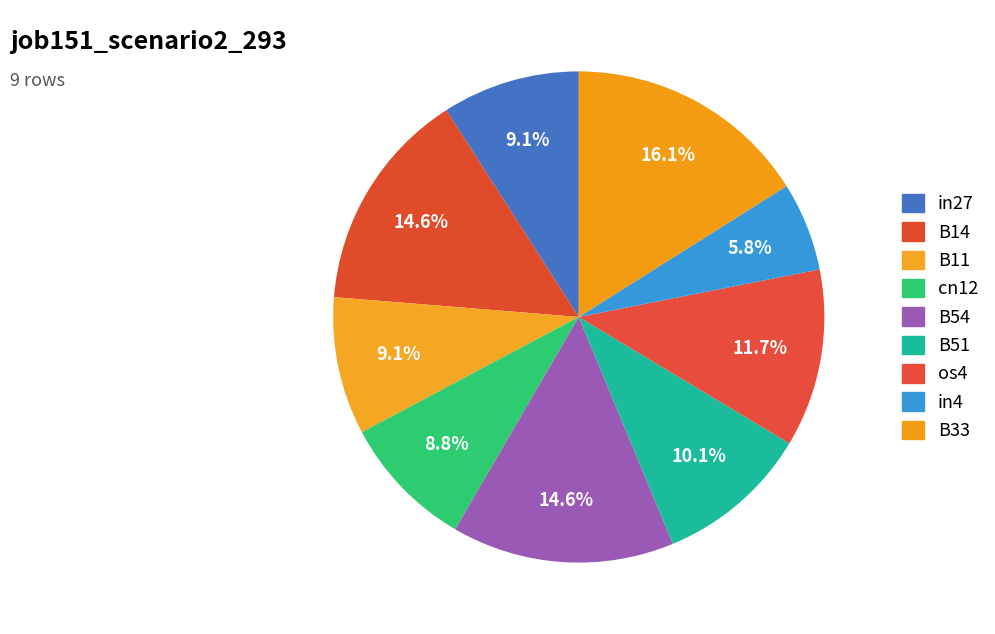

True or false: cn12 accounts for 20% of the total.

False